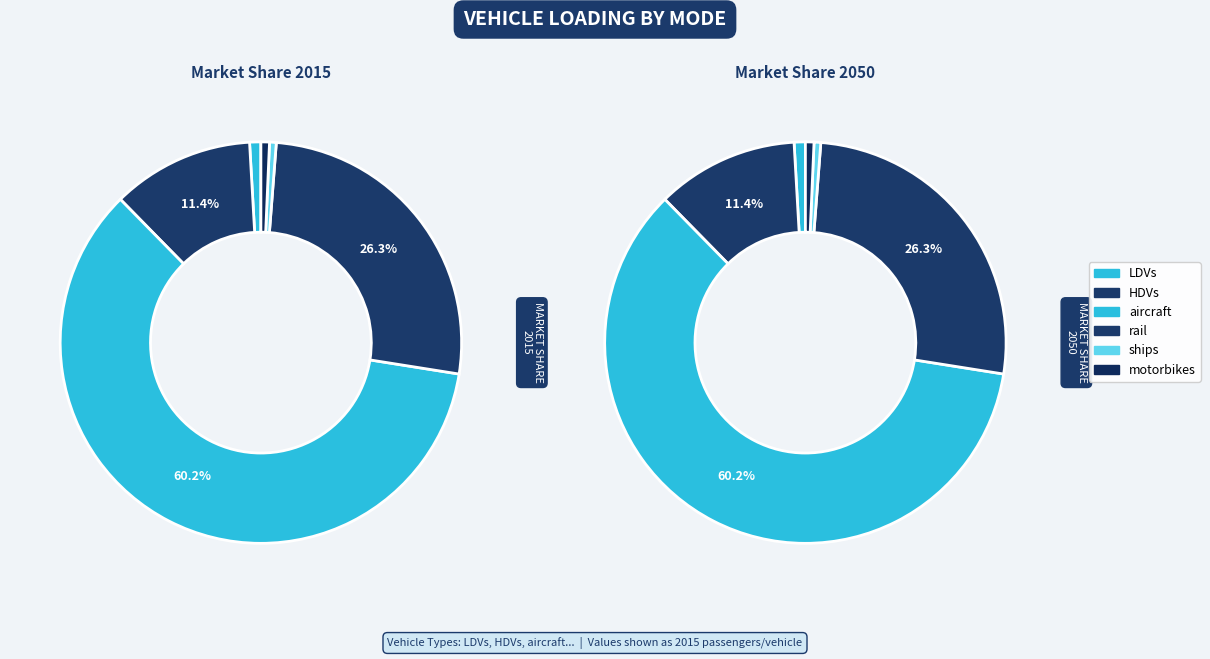

Count the number of slices in the pie.

6